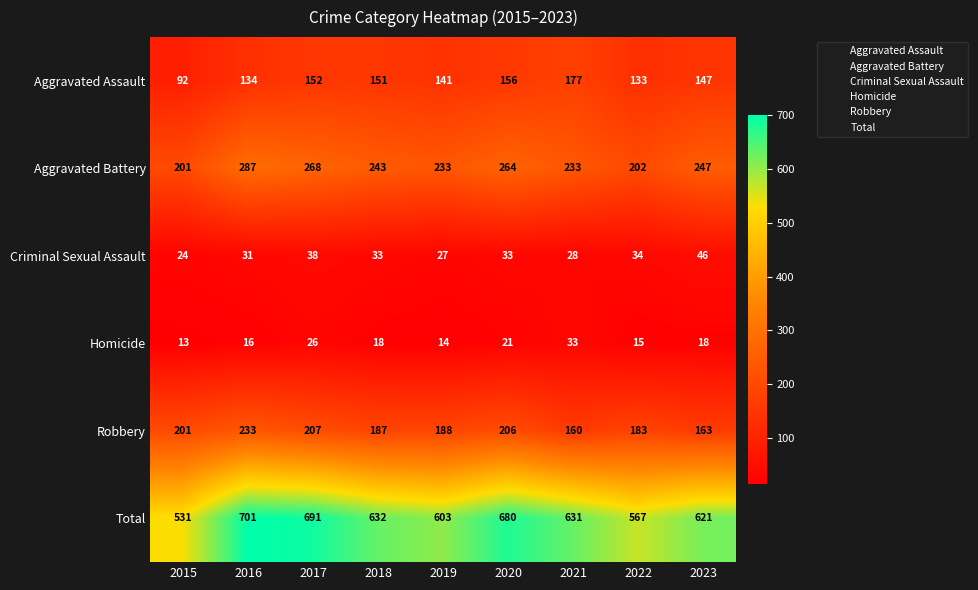

Which series has the widest spread of values?

Total